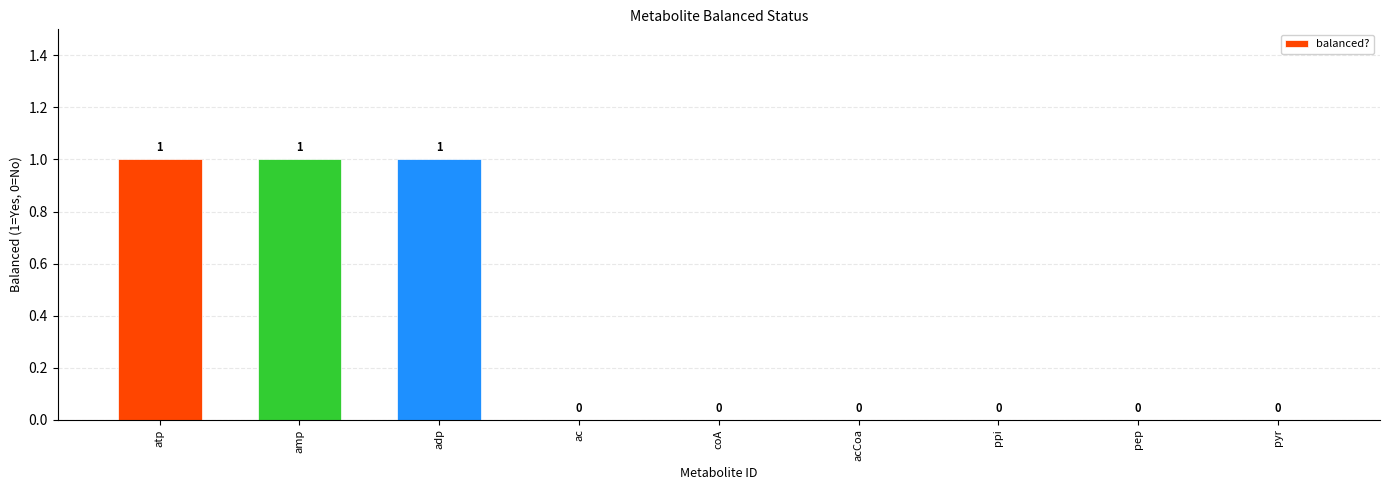

The chart shows a value of 1 at amp. True or false?

True